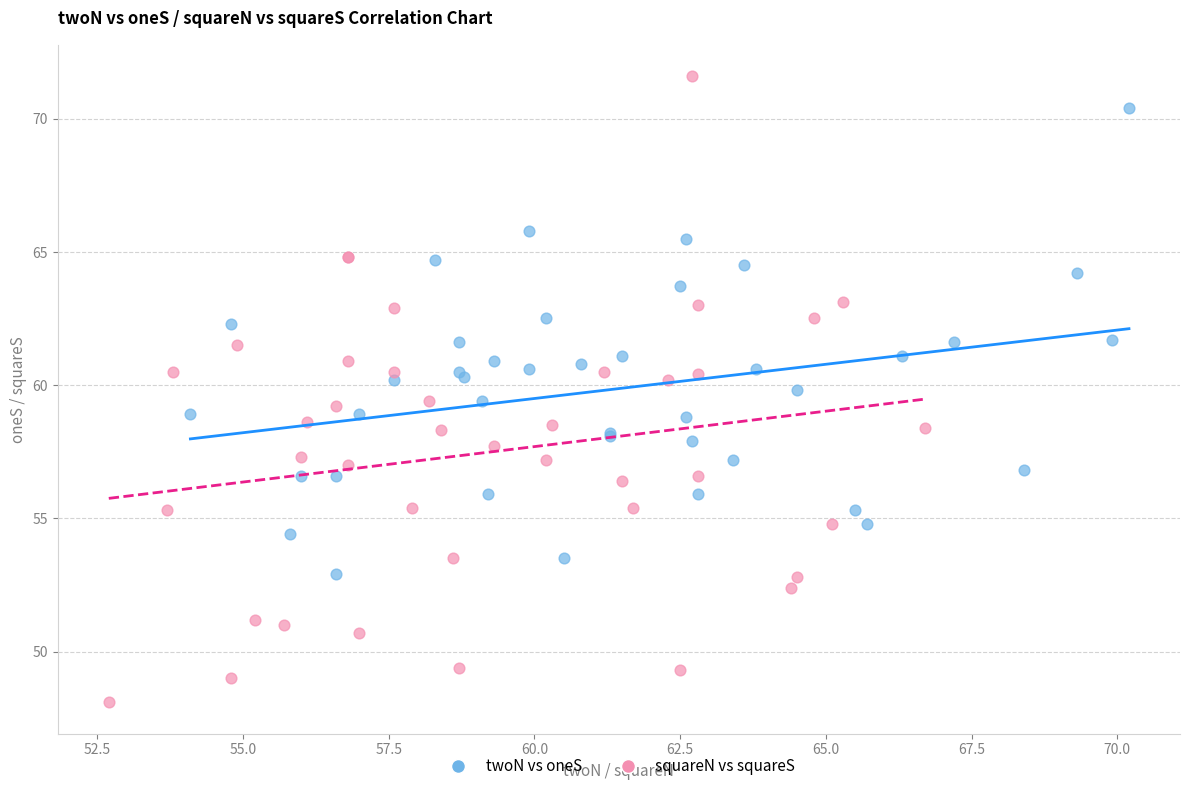

What are all the series names shown in the legend?

twoN vs oneS, squareN vs squareS